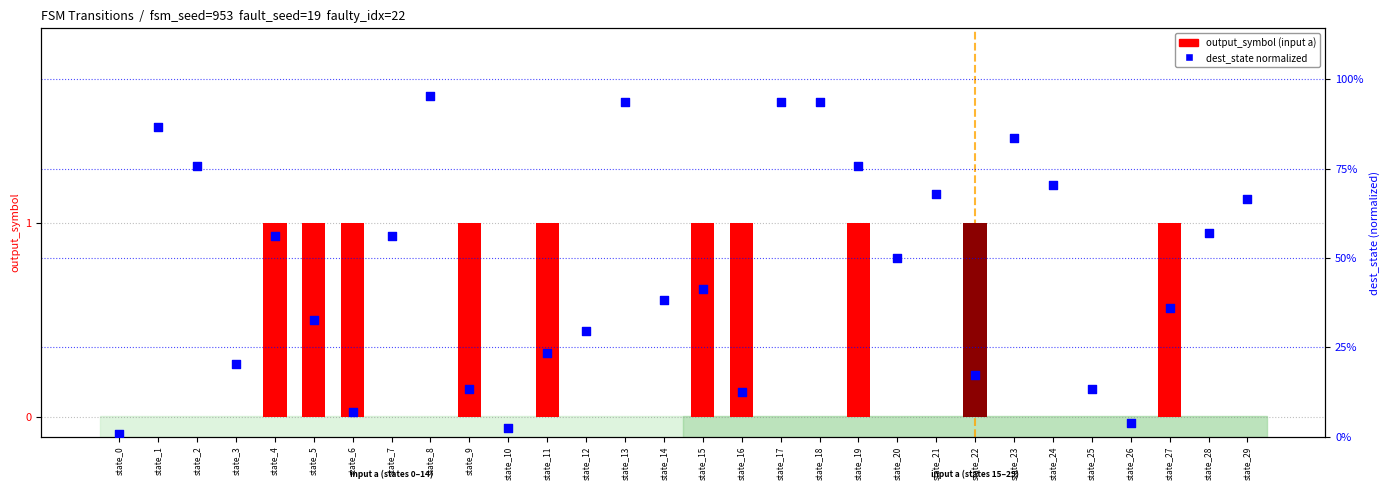

At which category is the sum across all series the highest?

state_19